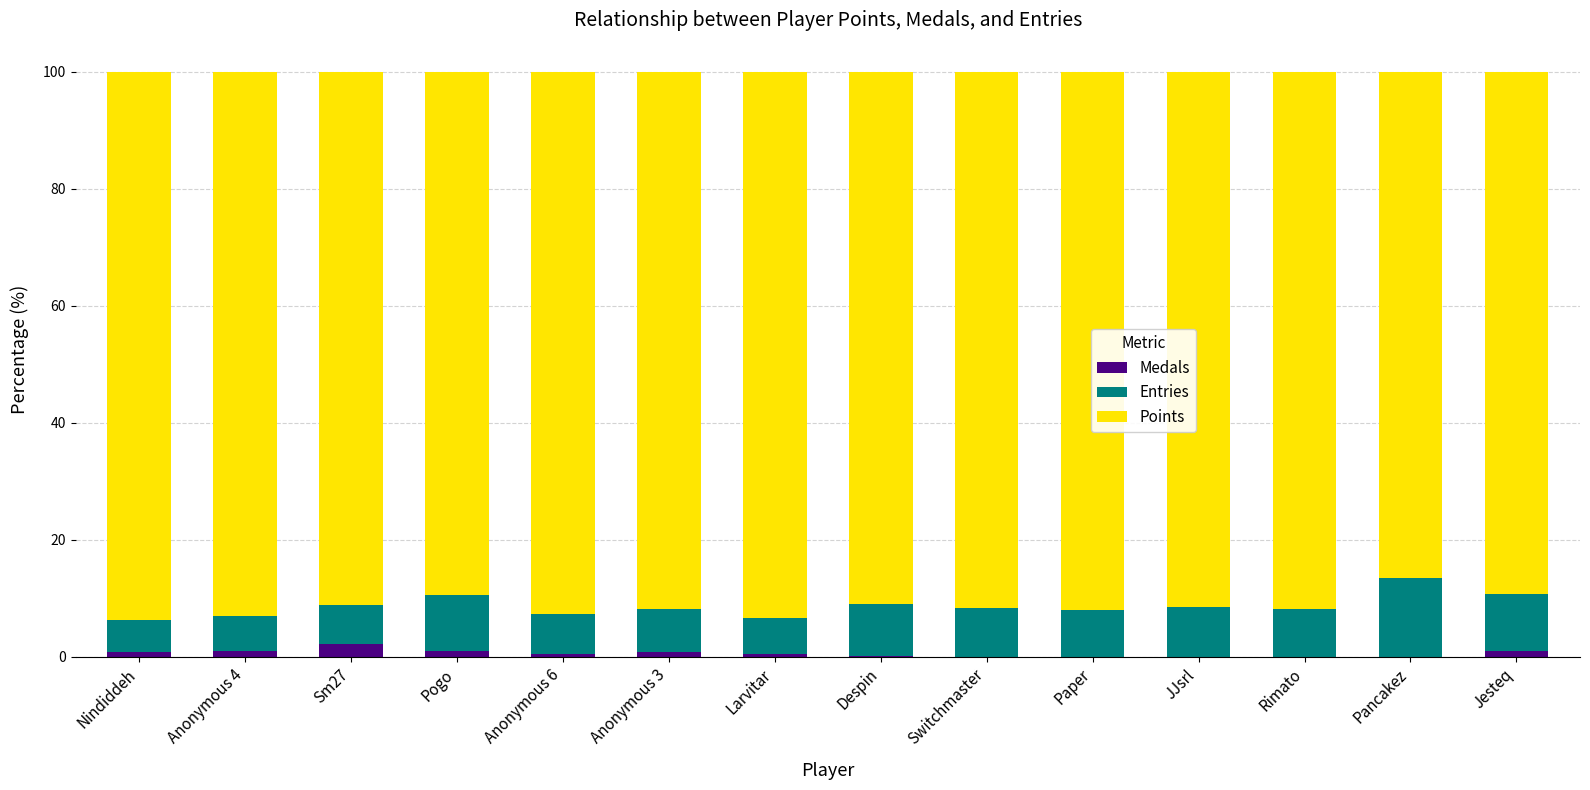

What is the maximum value for Medals?

2.3